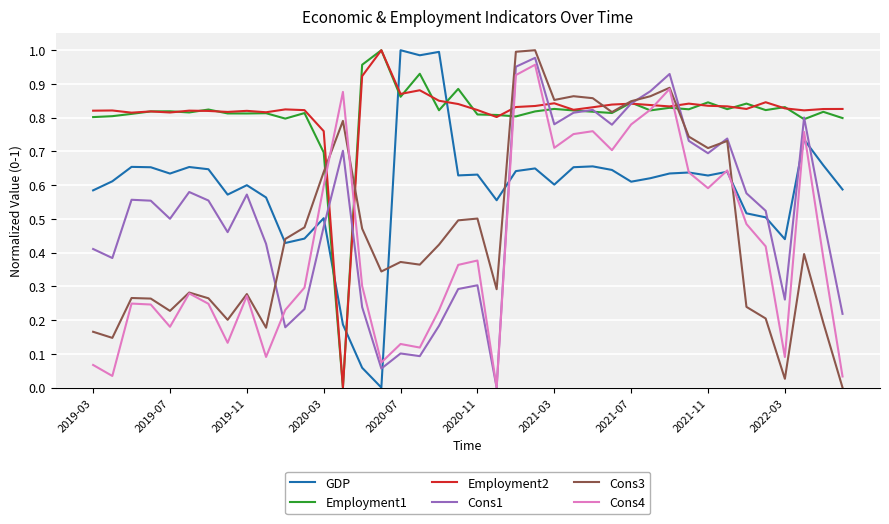

How many interior local peaks does the Cons4 series have?

11